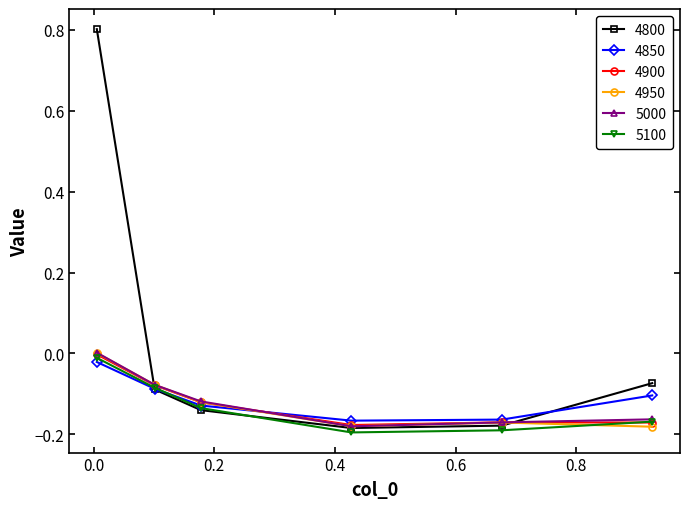

Which series has the largest total across all categories?

4800